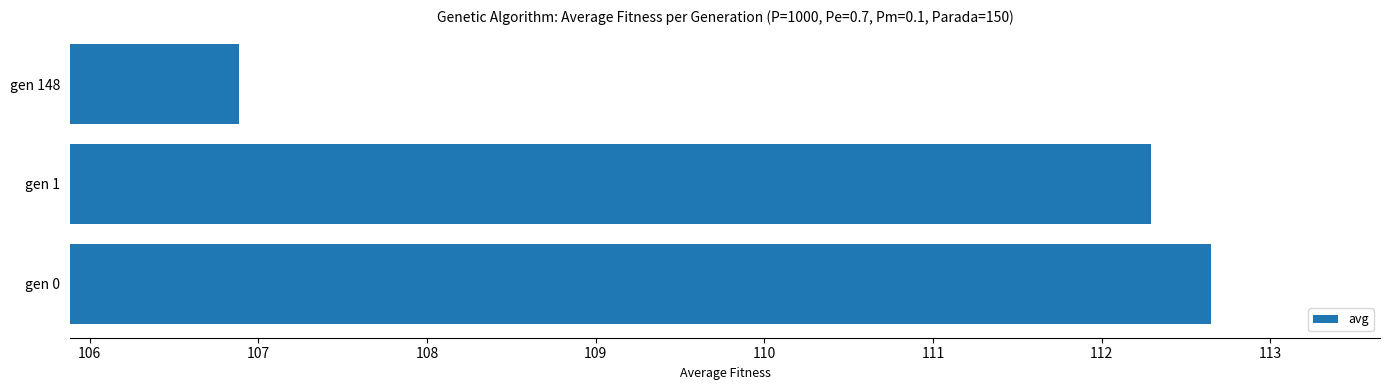

List the labels in order of value, largest first.

gen 0, gen 1, gen 148